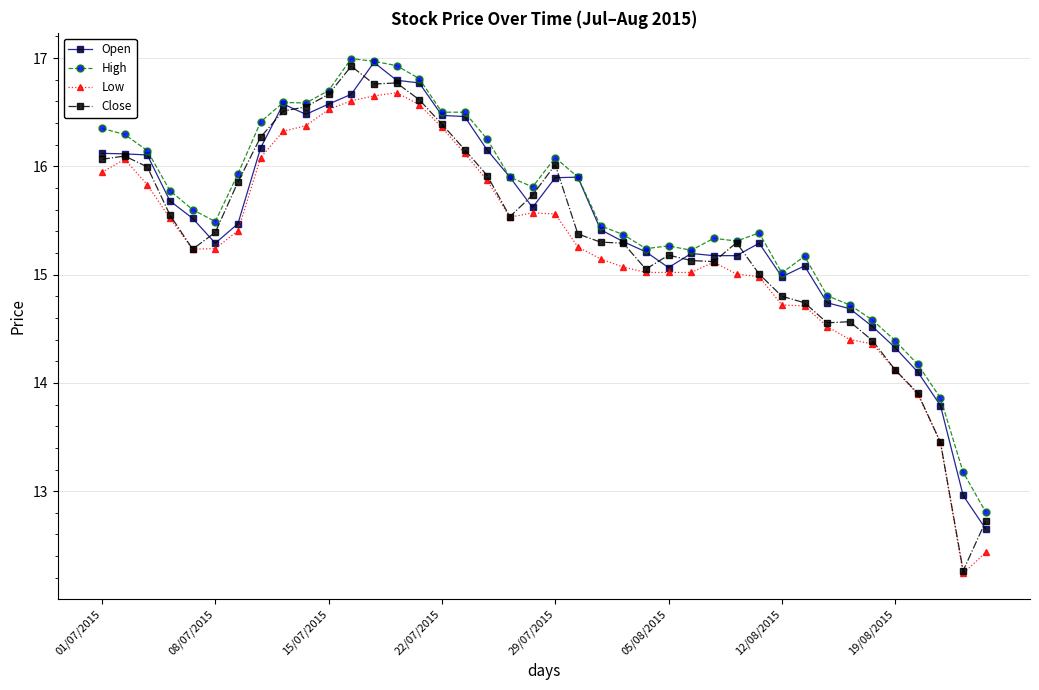

True or false: Low and High intersect in this chart.

False